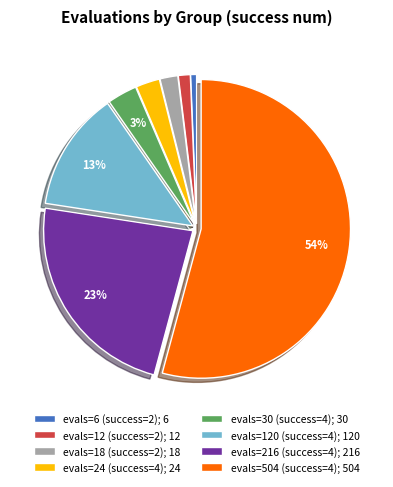

Which slice is the largest?

evals=504 (success=4)